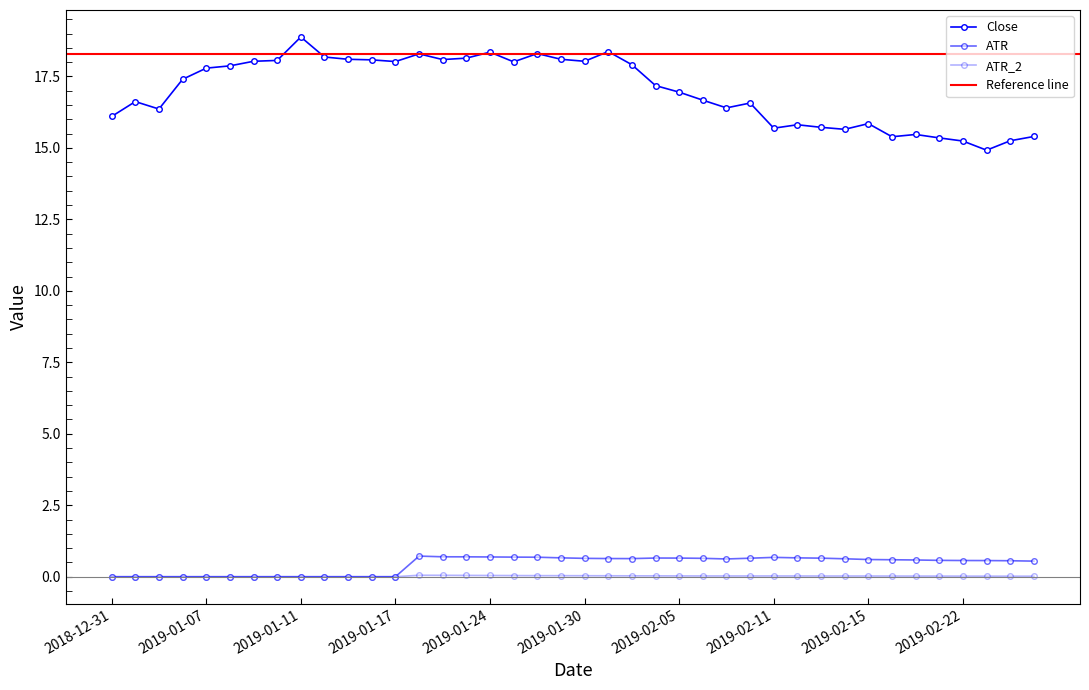

At which category does the chart reach its minimum across all series?

2019-02-25